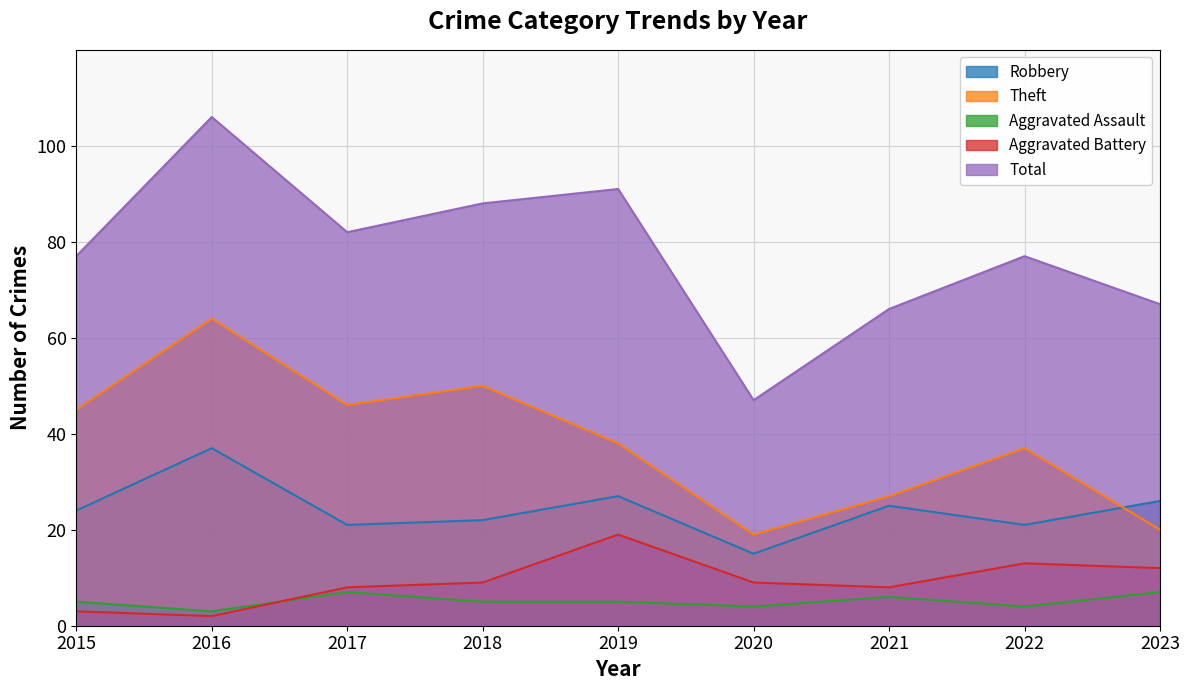

In Robbery, how many points are higher than both neighbors (excluding endpoints)?

3